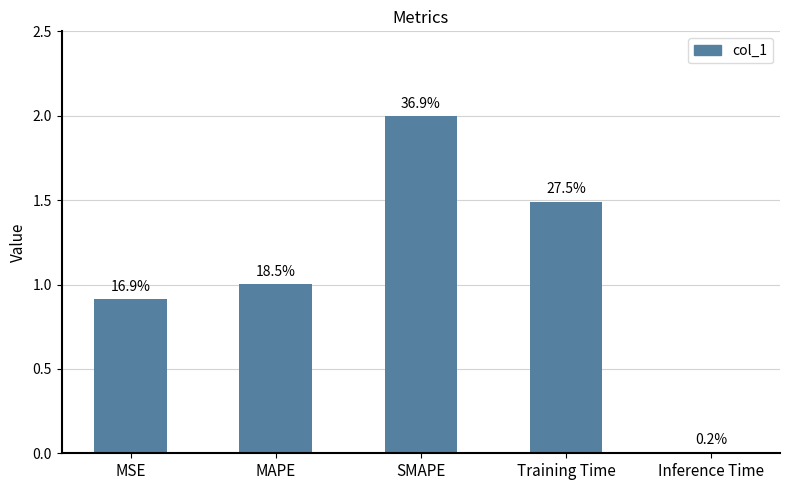

Are the bars horizontal?

No